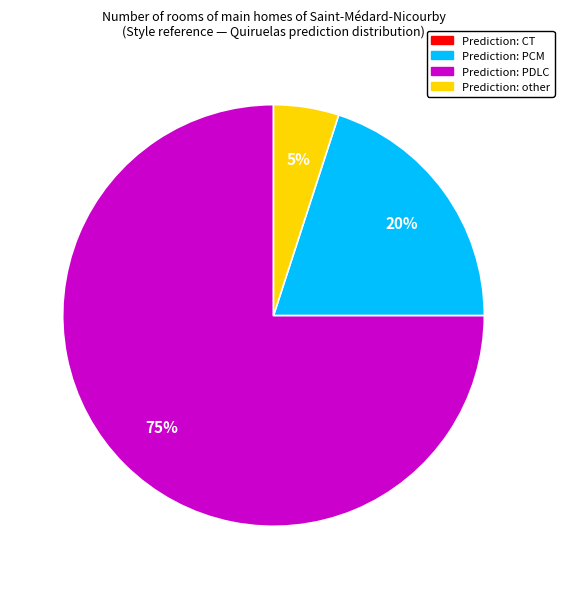

Does any single category account for the majority?

Yes